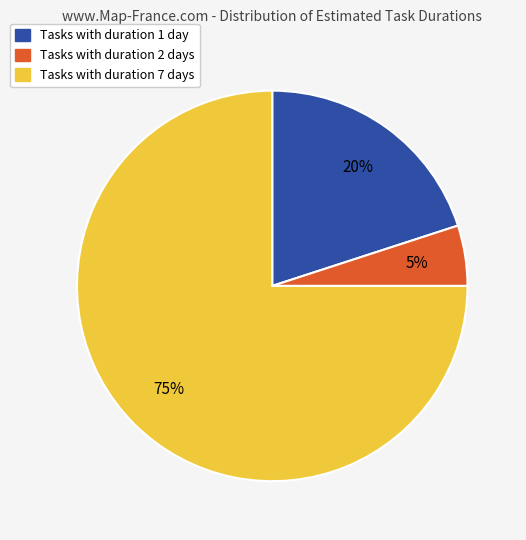

How many slices are in this pie chart?

3